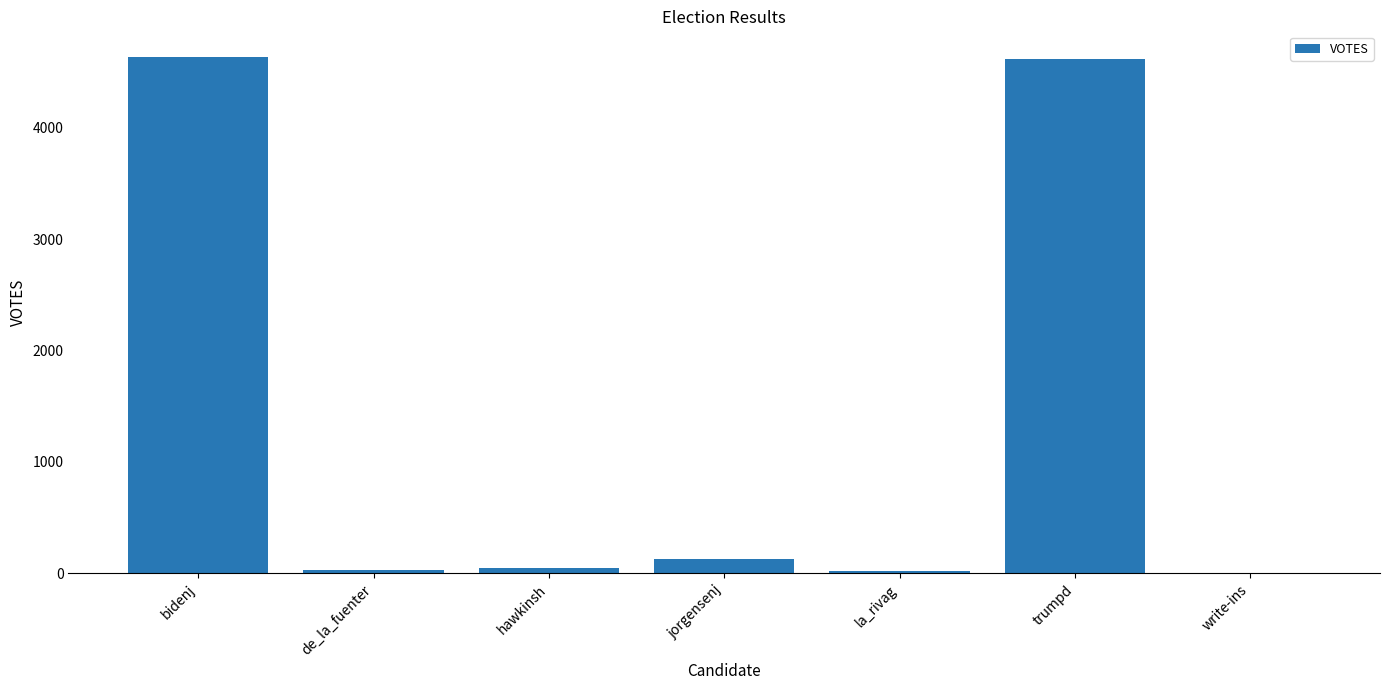

Approximately how many times larger is the value at bidenj compared to jorgensenj?

36.2